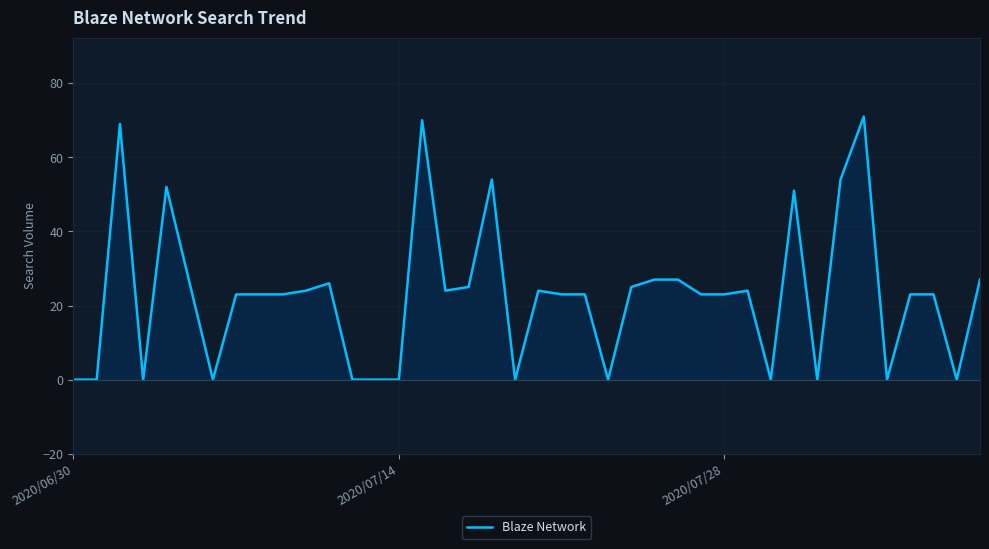

What is the difference between the maximum and minimum values?

71